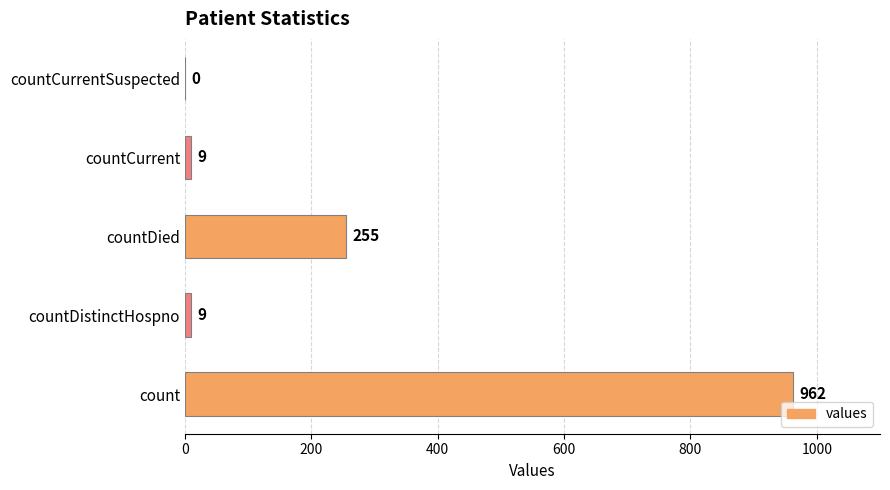

The chart shows a value of 255 at countDied. True or false?

True